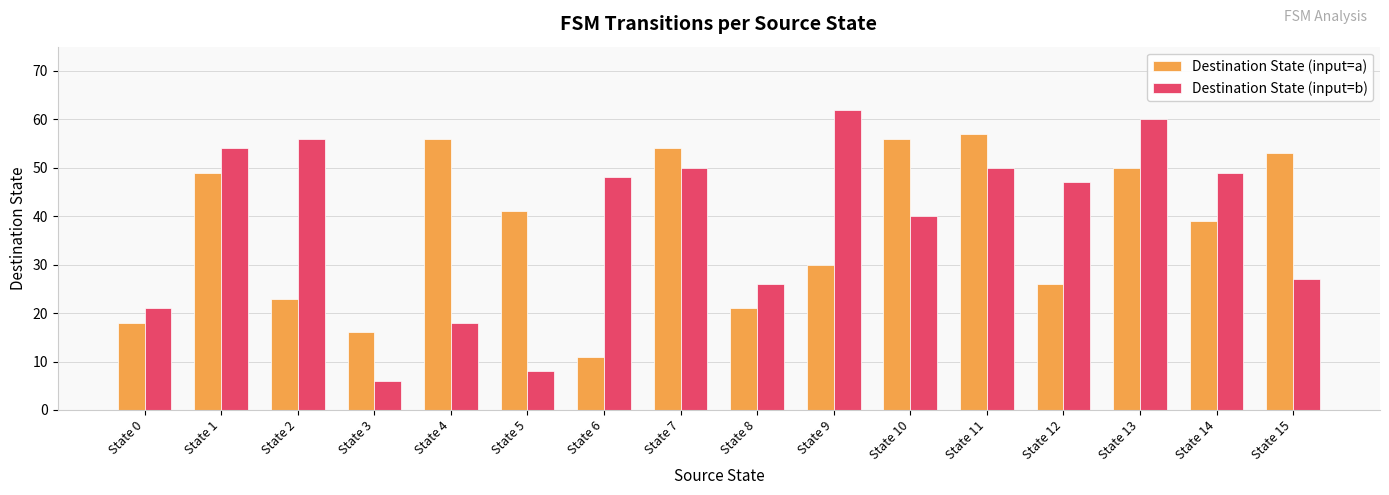

Which series has the largest range (max minus min)?

Destination State (input=b)